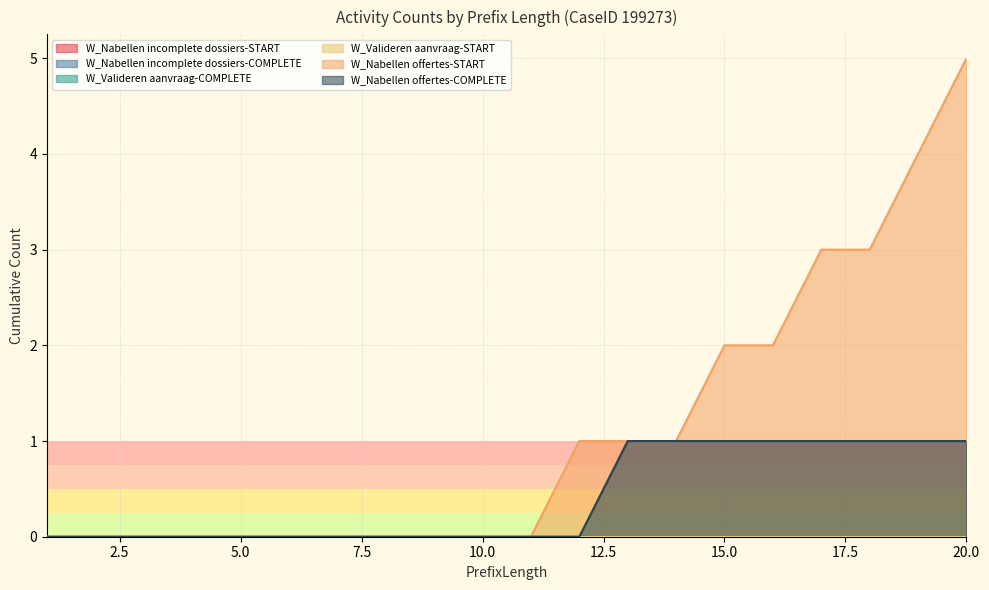

Reading left to right, list all the values displayed in this chart.

W_Nabellen incomplete dossiers-START: 1=0	2=0	3=0	4=0	5=0	6=0	7=0	8=0	9=0	10=0	11=0	12=0	13=0	14=0	15=0	16=0	17=0	18=0	19=0	20=0
W_Nabellen incomplete dossiers-COMPLETE: 1=0	2=0	3=0	4=0	5=0	6=0	7=0	8=0	9=0	10=0	11=0	12=0	13=0	14=0	15=0	16=0	17=0	18=0	19=0	20=0
W_Valideren aanvraag-COMPLETE: 1=0	2=0	3=0	4=0	5=0	6=0	7=0	8=0	9=0	10=0	11=0	12=0	13=0	14=0	15=0	16=0	17=0	18=0	19=0	20=0
W_Valideren aanvraag-START: 1=0	2=0	3=0	4=0	5=0	6=0	7=0	8=0	9=0	10=0	11=0	12=0	13=0	14=0	15=0	16=0	17=0	18=0	19=0	20=0
W_Nabellen offertes-START: 1=0	2=0	3=0	4=0	5=0	6=0	7=0	8=0	9=0	10=0	11=0	12=1	13=1	14=1	15=2	16=2	17=3	18=3	19=4	20=5
W_Nabellen offertes-COMPLETE: 1=0	2=0	3=0	4=0	5=0	6=0	7=0	8=0	9=0	10=0	11=0	12=0	13=1	14=1	15=1	16=1	17=1	18=1	19=1	20=1